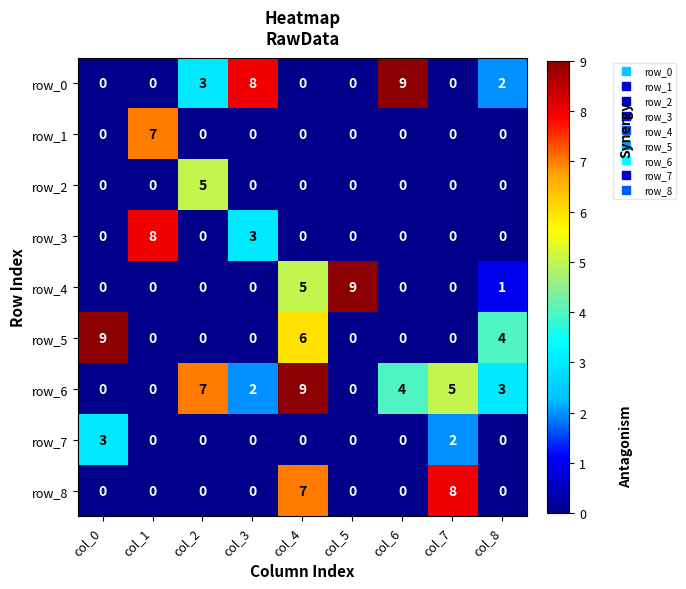

At which label does row_1 reach its peak?

col_1